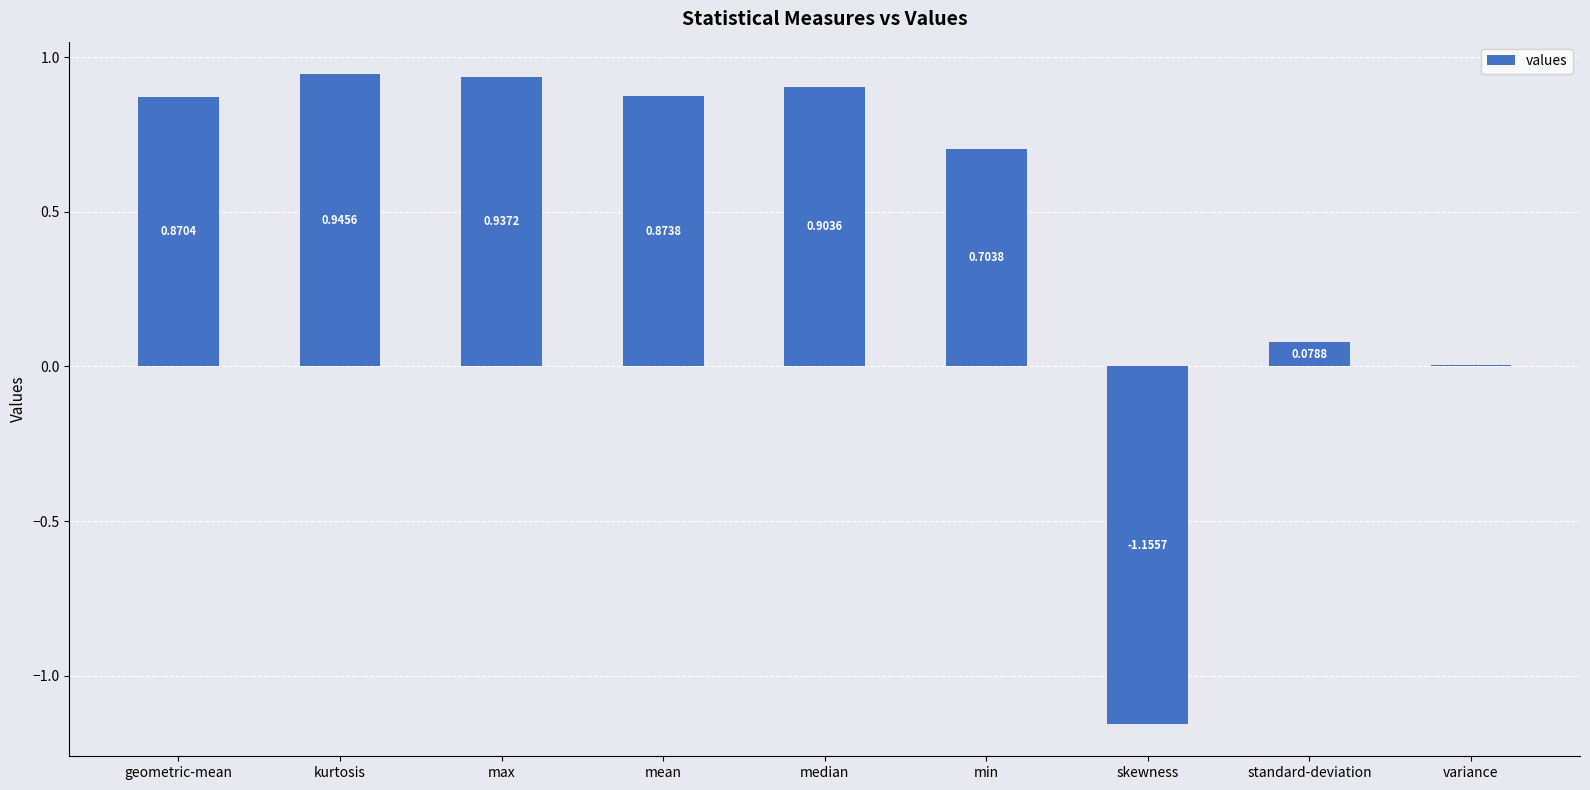

Where does the data first go above 0?

geometric-mean